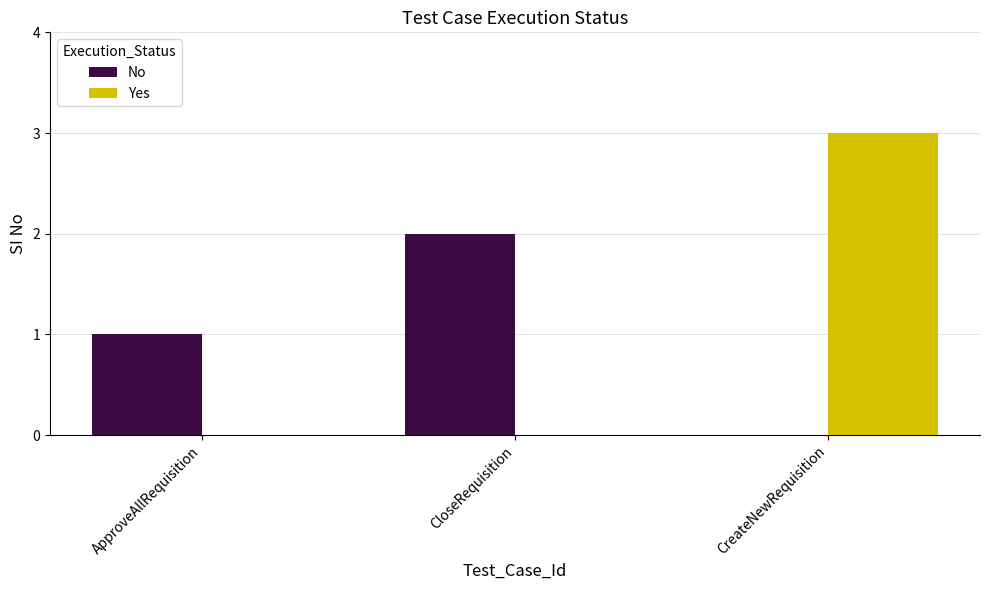

Are the bars horizontal?

No